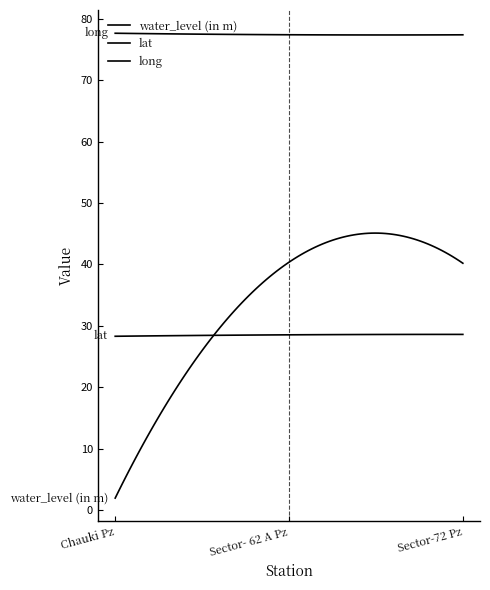

Is this an area chart (filled region under the line)?

No